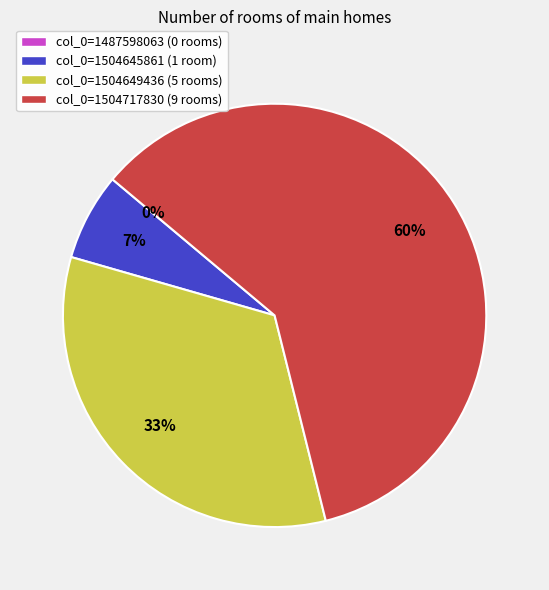

To the nearest percent, what is the combined percentage of col_0=1504717830 and col_0=1504649436?

93%